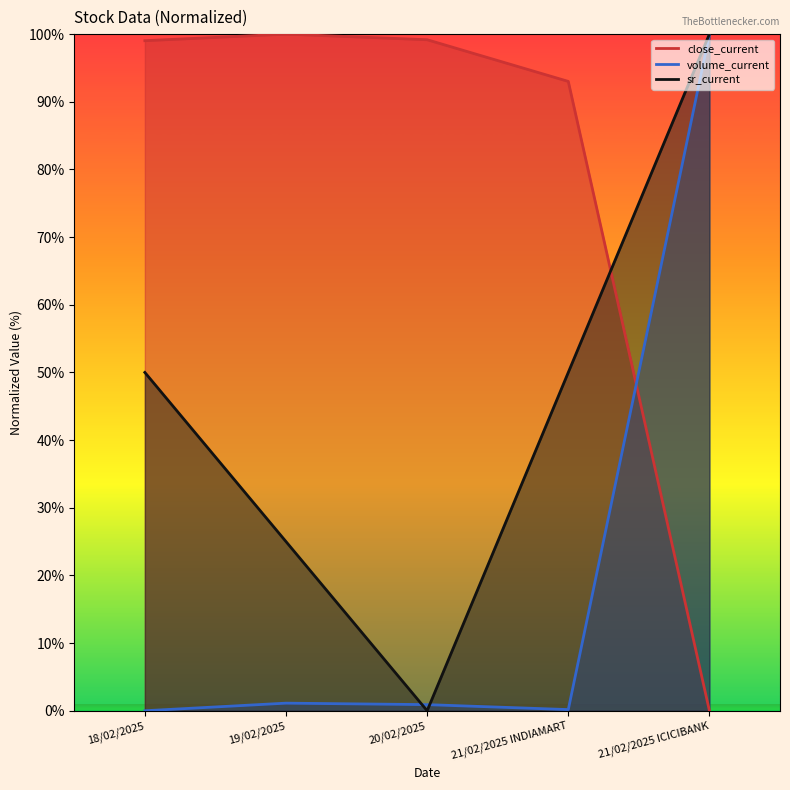

Which series has the largest total across all categories?

close_current